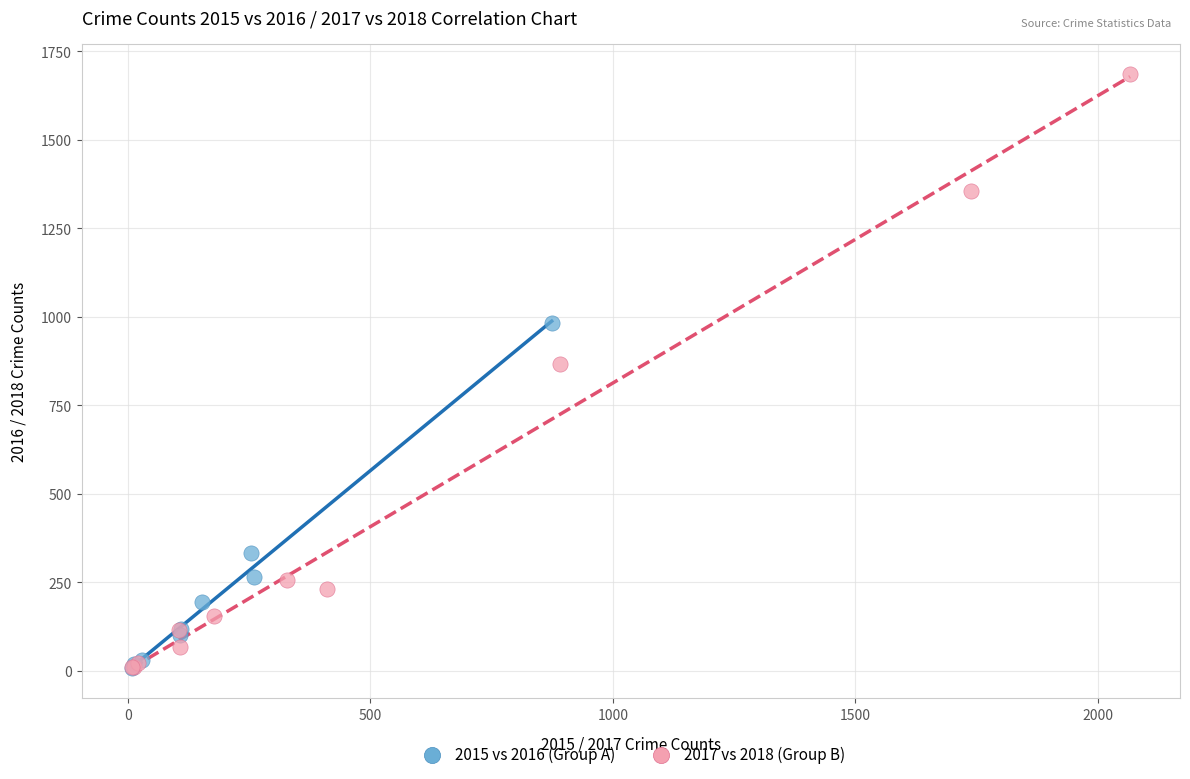

Which series has the largest Y range (max minus min)?

2017 vs 2018 (Group B)